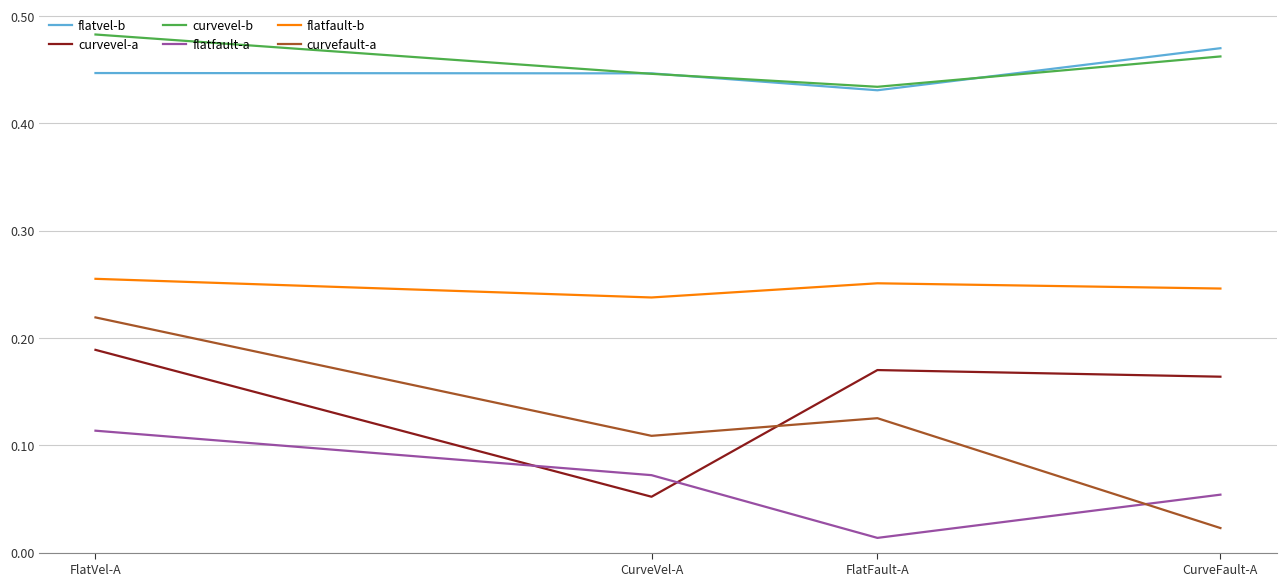

True or false: curvevel-b and flatvel-b cross at least once.

True